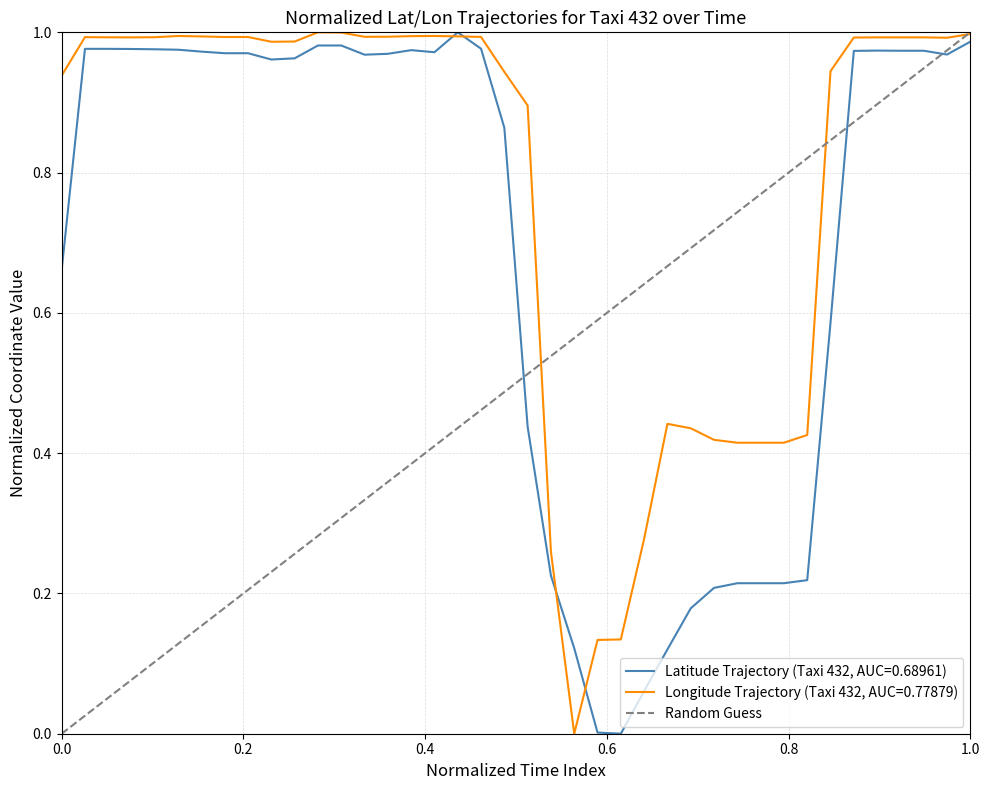

The value at 1.0 is 1. True or false?

True